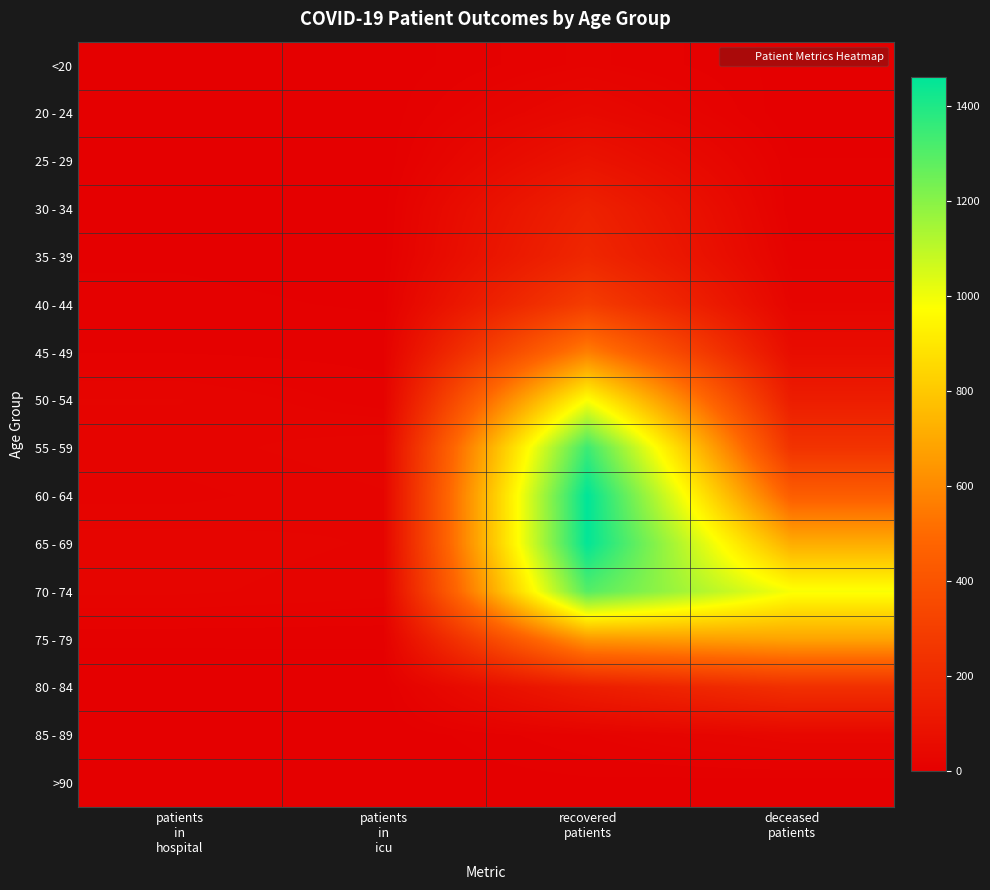

Which series has the largest range (max minus min)?

60 - 64